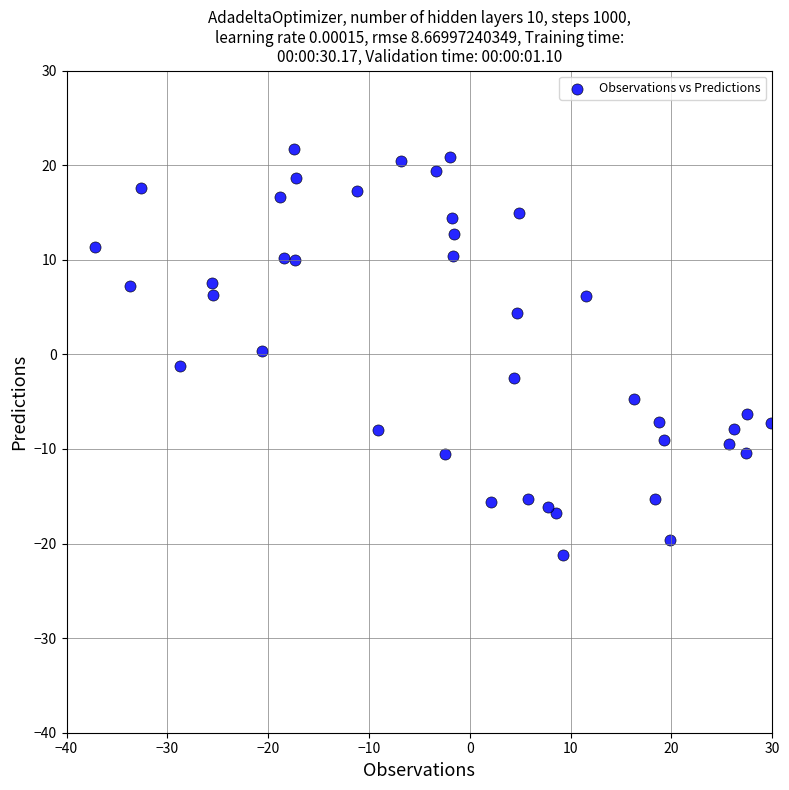

What is the range of Y values (max minus min)?

42.9